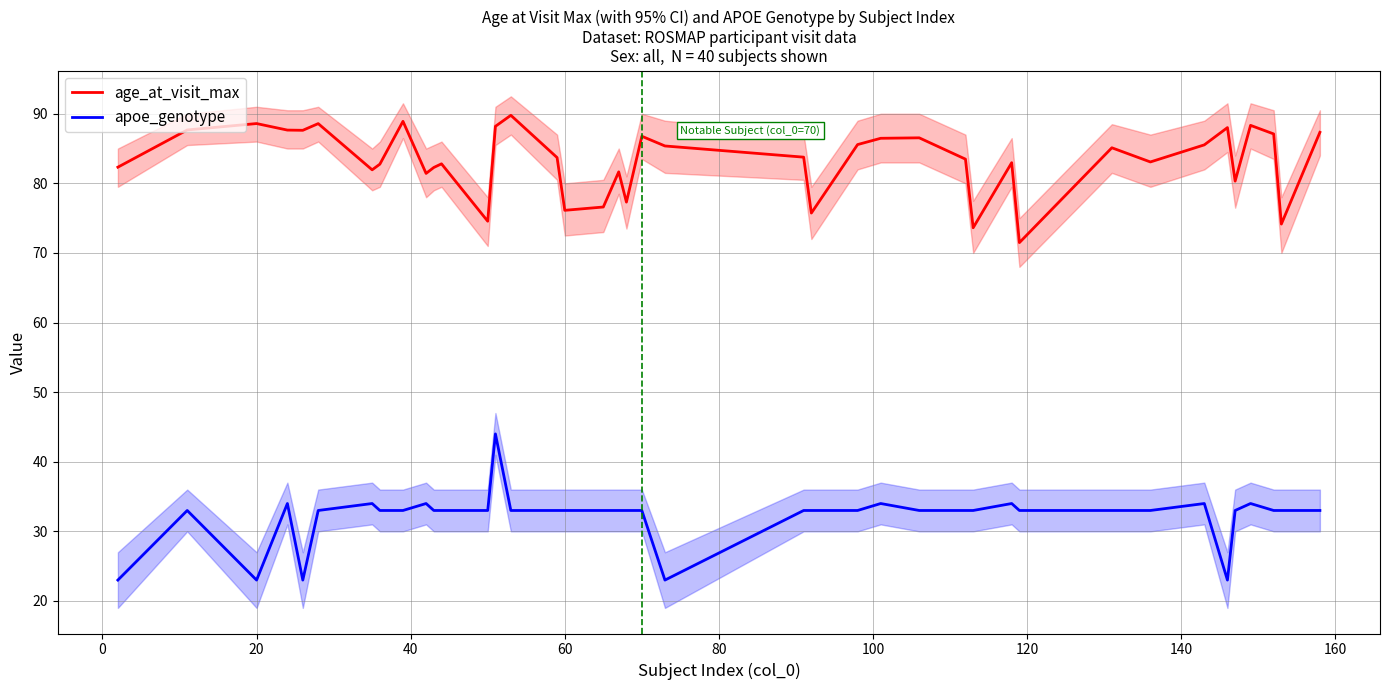

How many distinct data groups are displayed?

2